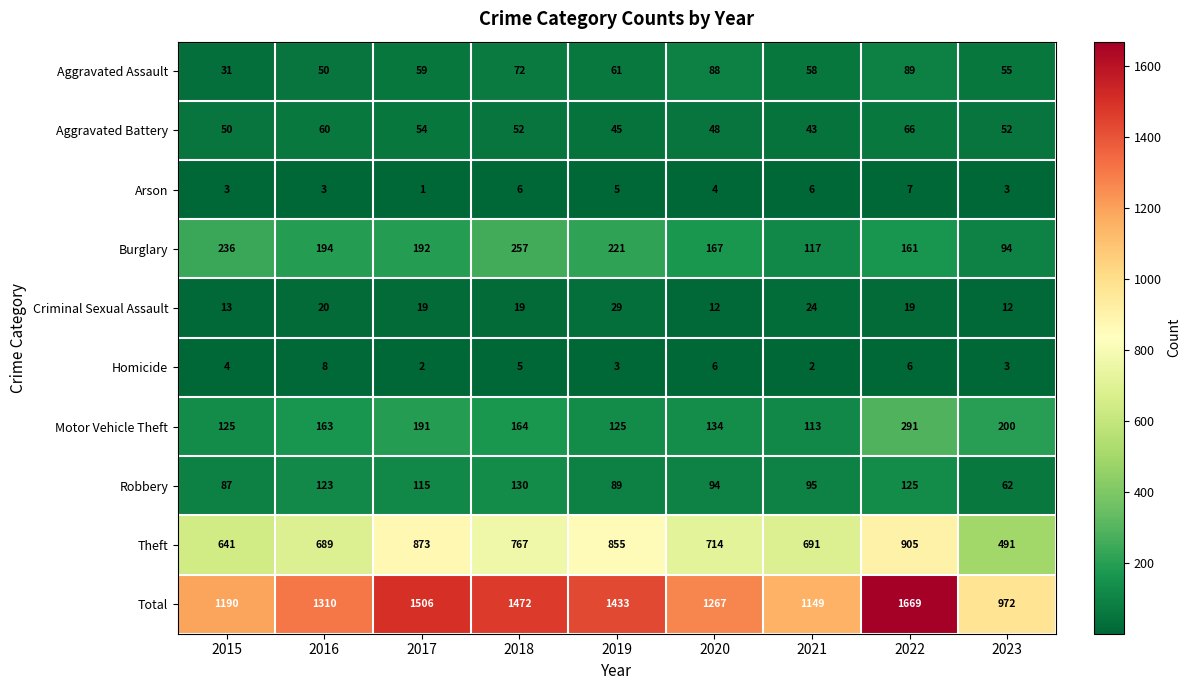

What is the difference between the Total values at 2017 and 2015?

316